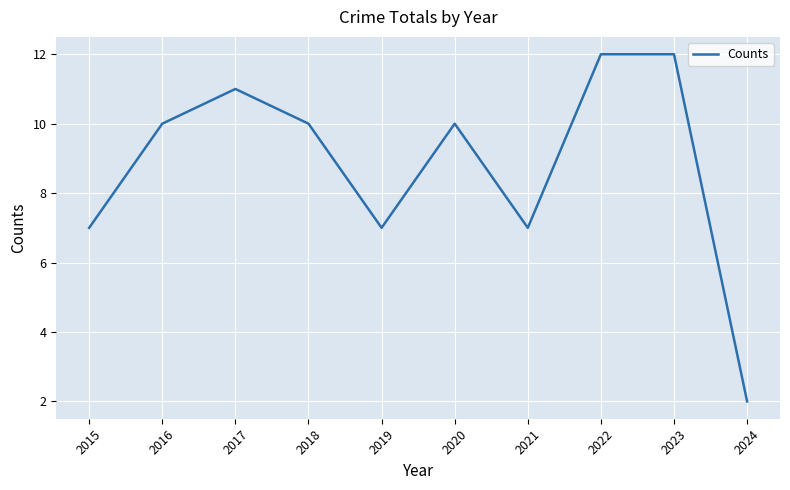

What is the difference between the maximum and minimum values?

10